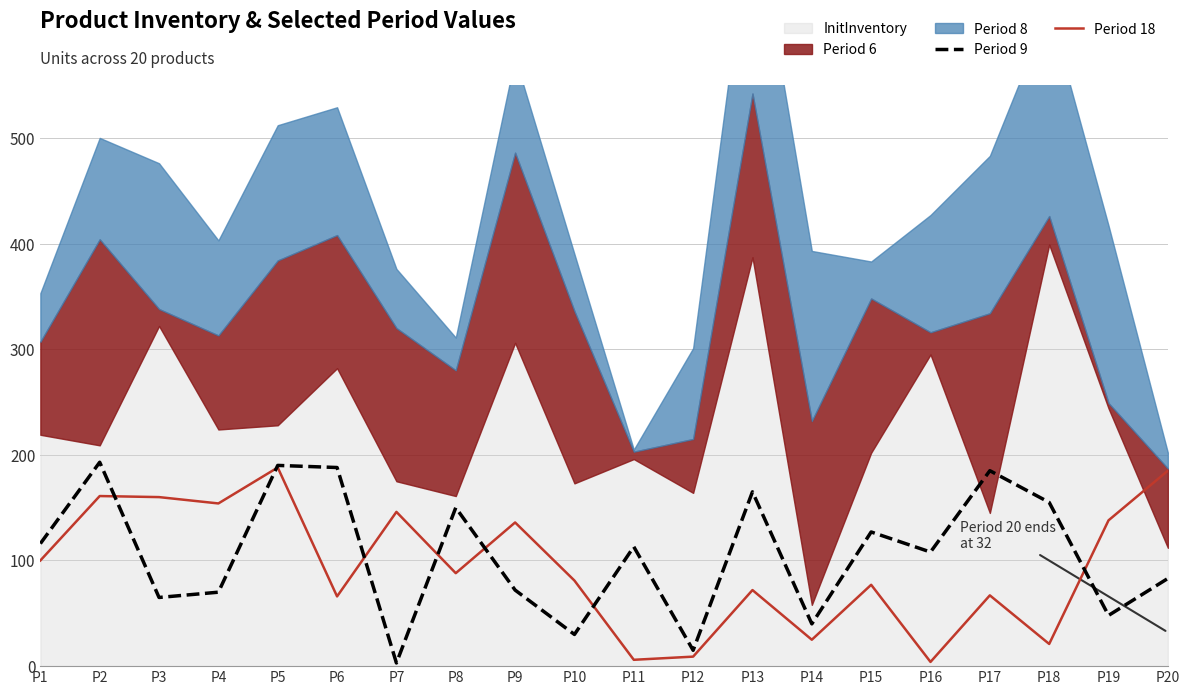

What is the sum of all Period 9 values?

2116